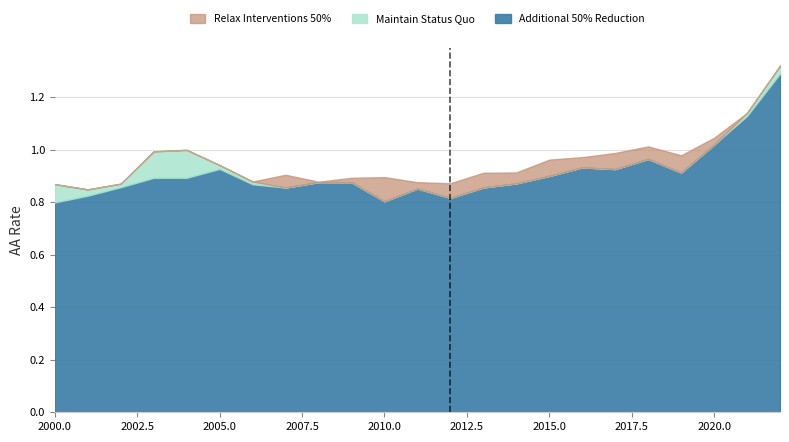

The Additional 50% Reduction series shows 0.8 at 2010.0. True or false?

True